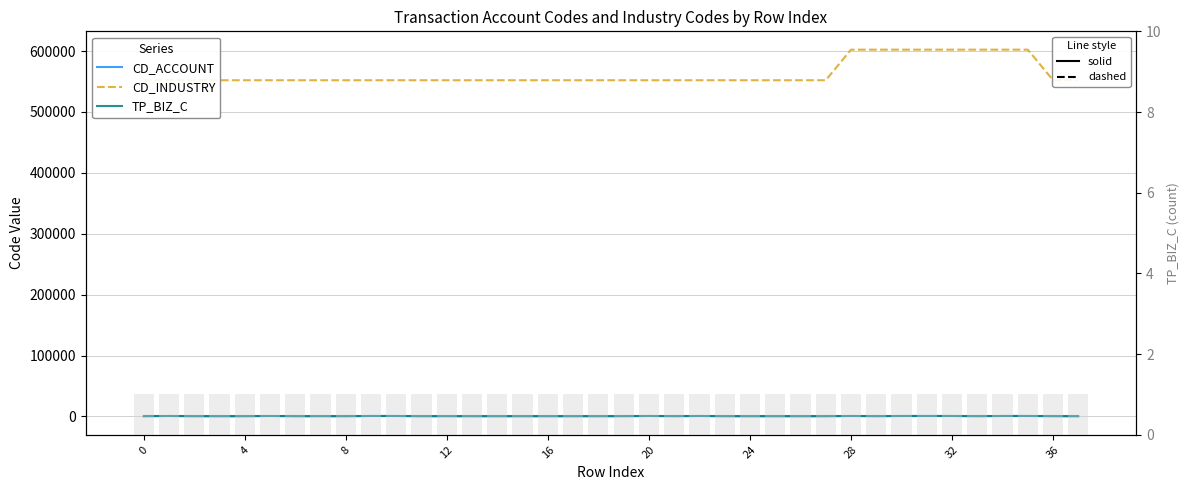

How many values in the CD_INDUSTRY series are below 552109?

2